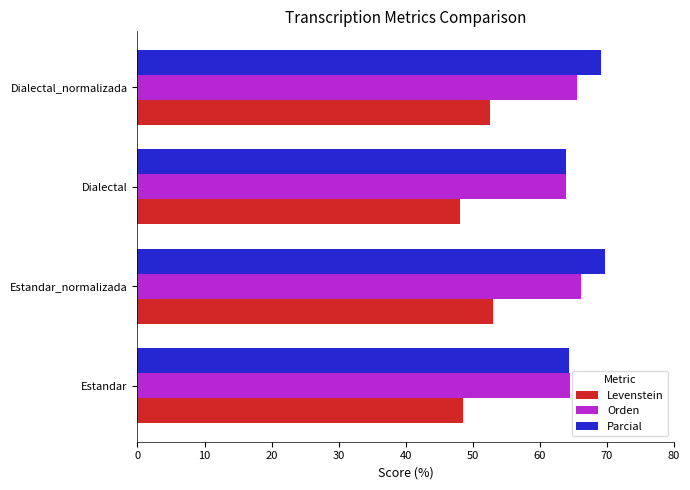

What is the spread (max minus min) of values at Dialectal?

15.8